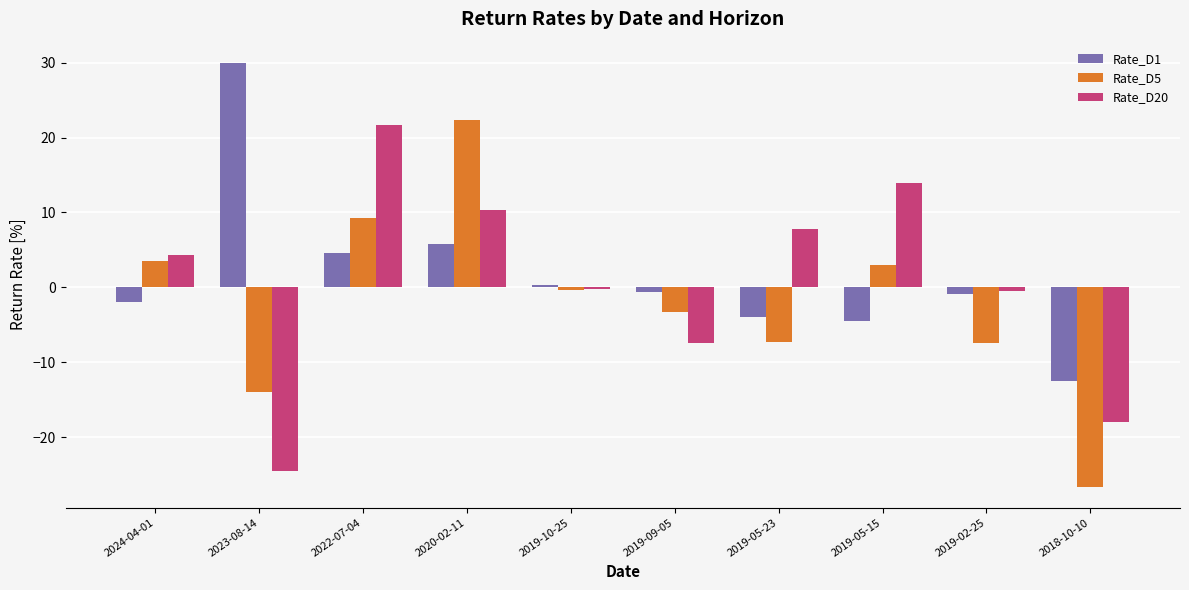

What is the difference between the highest and lowest values at 2019-09-05?

6.7